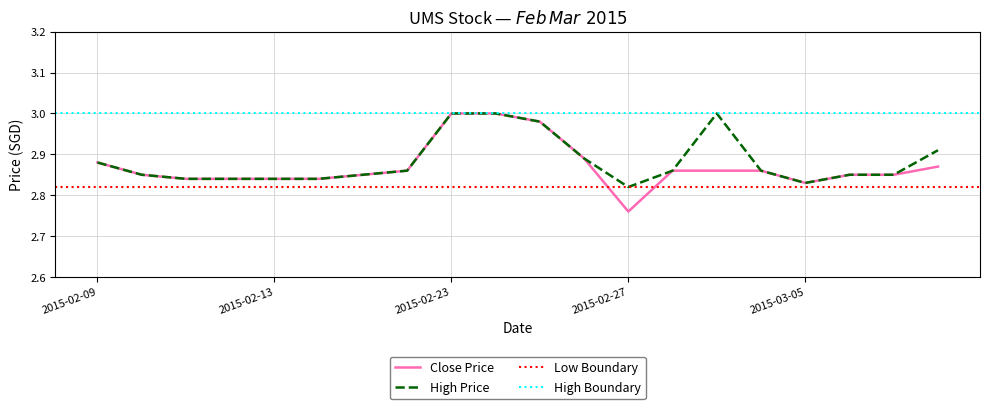

Is the value of high at 2015-03-05 greater than the value of close at 2015-02-16?

No